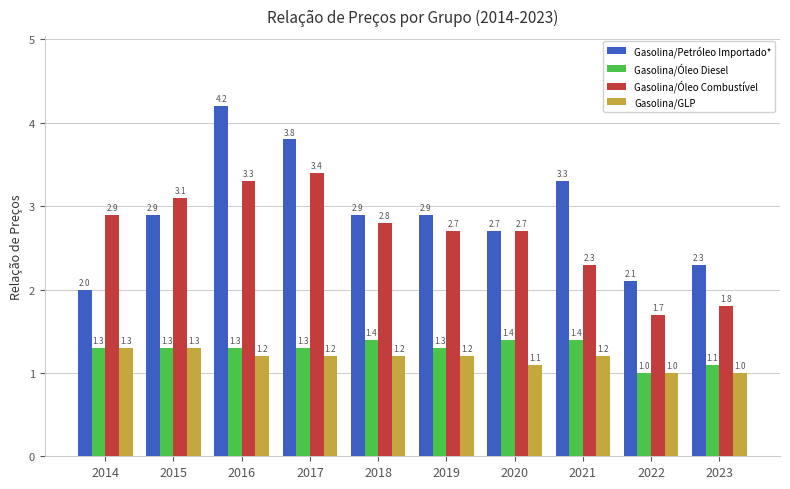

Which series has the largest total across all categories?

Gasolina/Petróleo Importado*